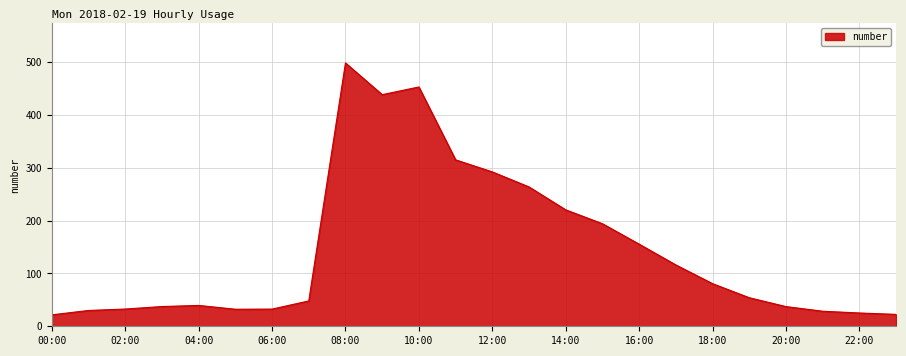

What is the difference between the maximum and second lowest values?

475.5